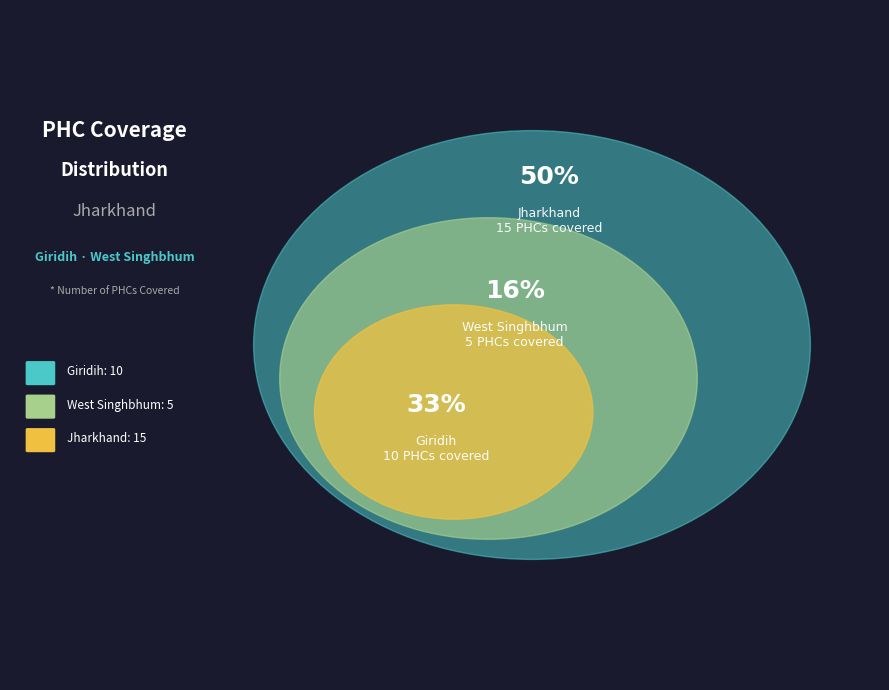

Approximately how many times larger is the value at Giridih compared to West Singhbhum?

2.0